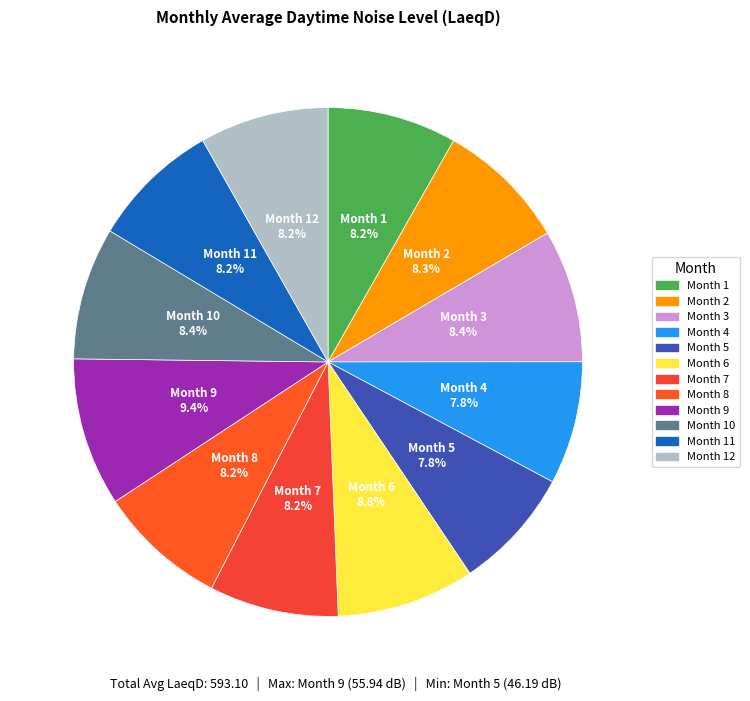

Rank the categories by value from highest to lowest.

9, 6, 3, 10, 2, 1, 7, 11, 12, 8, 4, 5